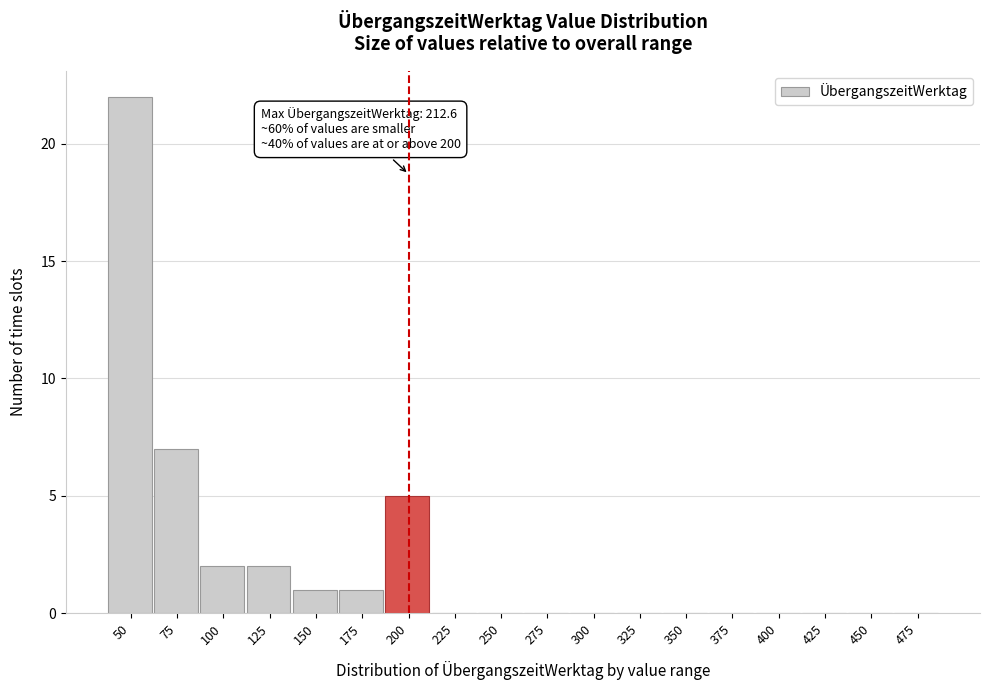

Reading left to right, list all the values displayed in this chart.

50=22	75=7	100=2	125=2	150=1	175=1	200=5	225=0	250=0	275=0	300=0	325=0	350=0	375=0	400=0	425=0	450=0	475=0